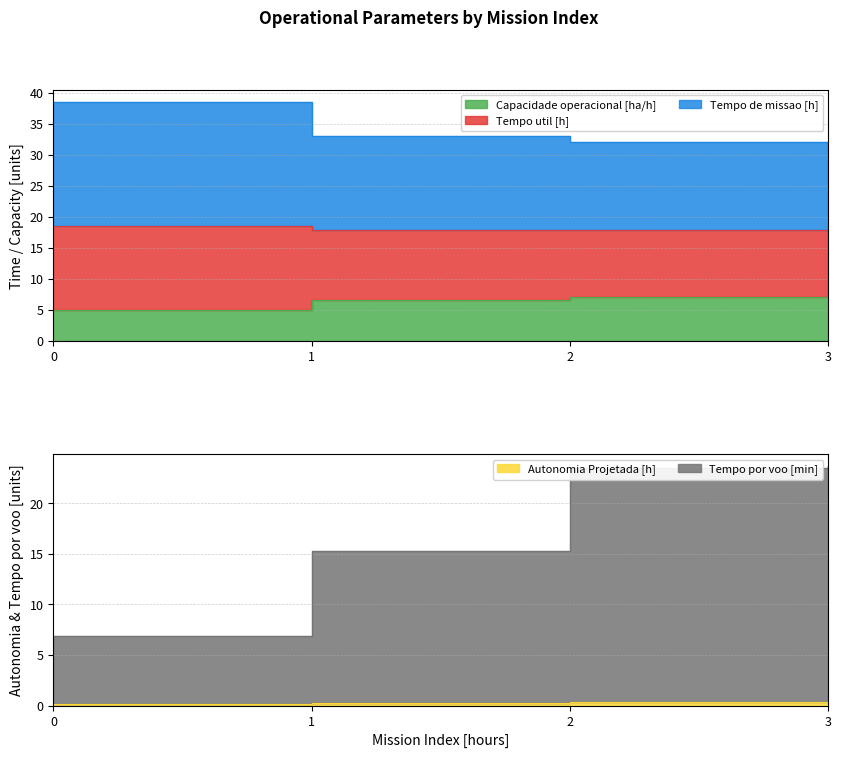

Count the Autonomia Projetada [h] values in the range 0 to 1.

4